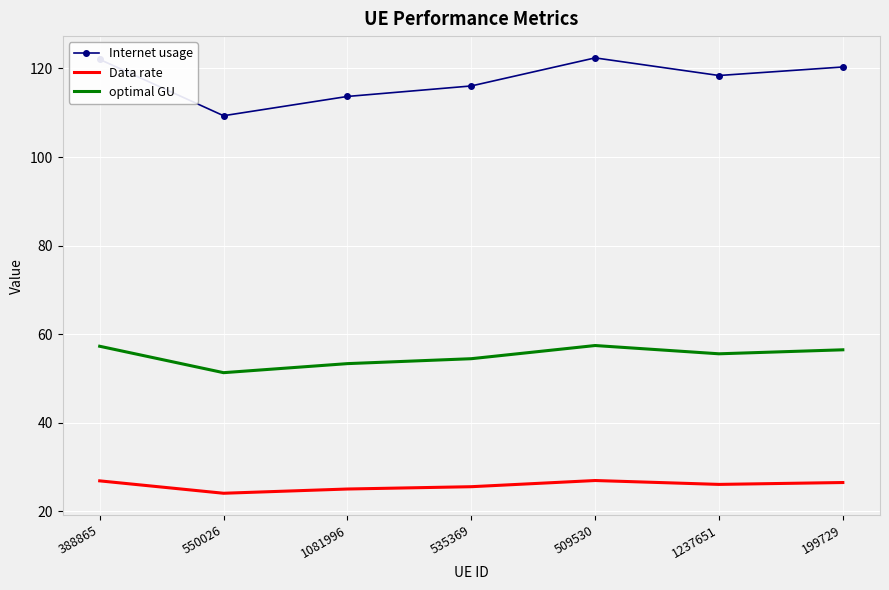

At which label does Data rate first exceed 26?

388865